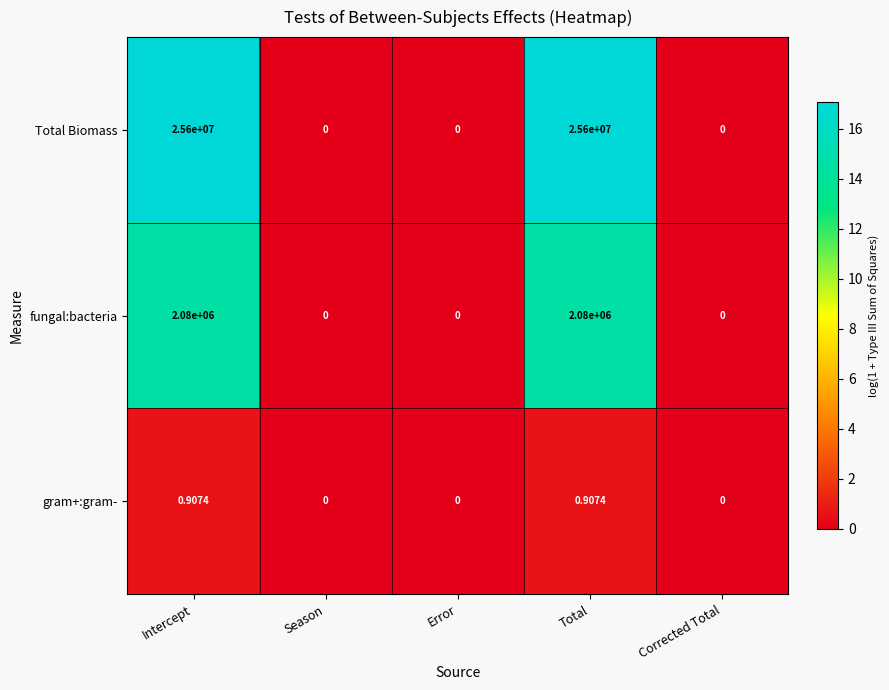

List the series in order of their peak value, lowest first.

gram+:gram-, fungal:bacteria, Total Biomass